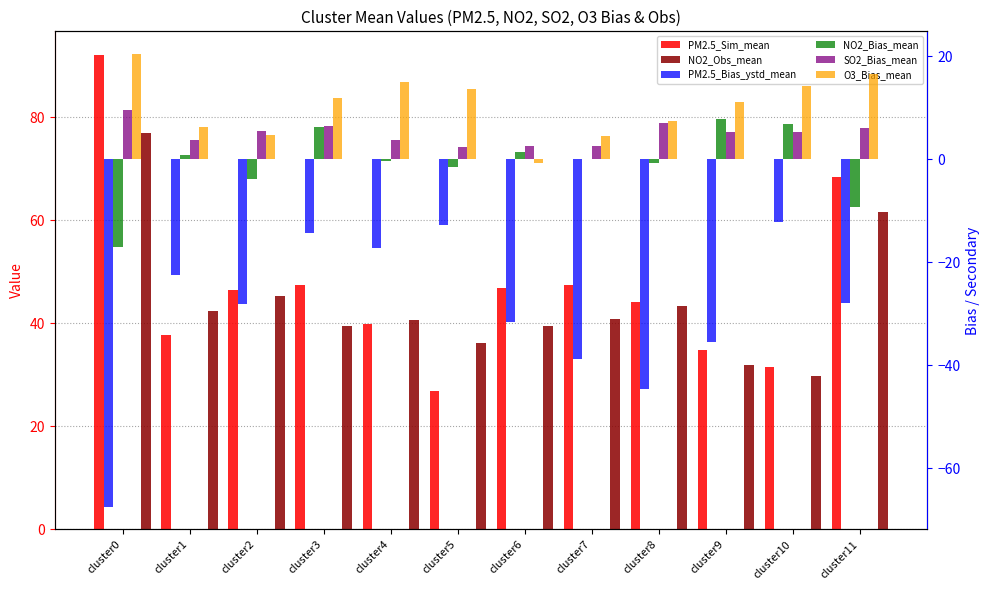

Which category has the highest value in the O3_Bias_mean series?

cluster0